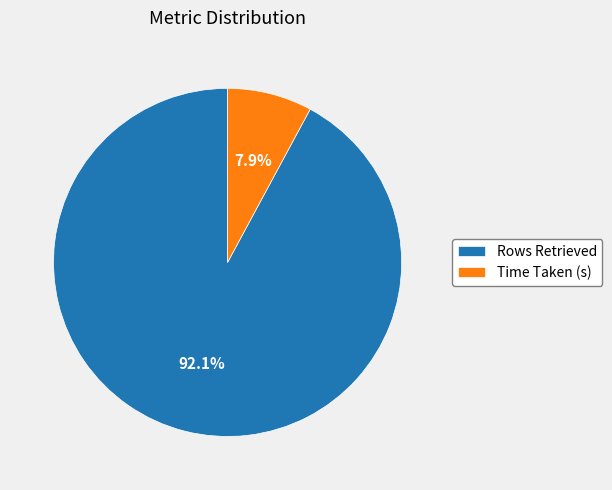

How many segments does this pie chart have?

2